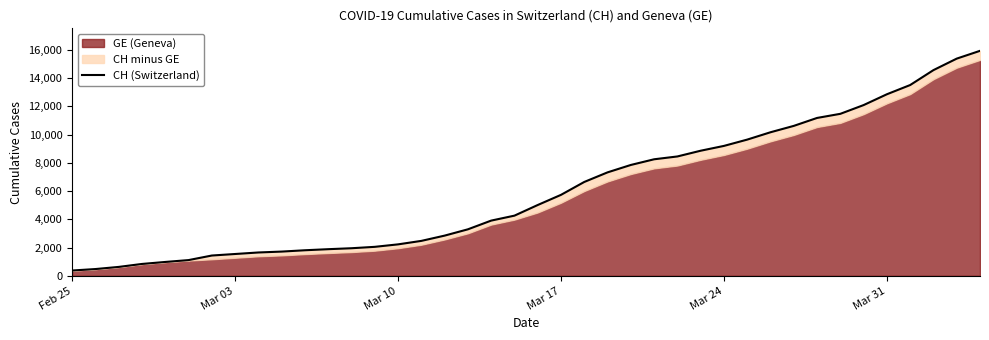

At which category does the chart reach its minimum across all series?

Feb 25